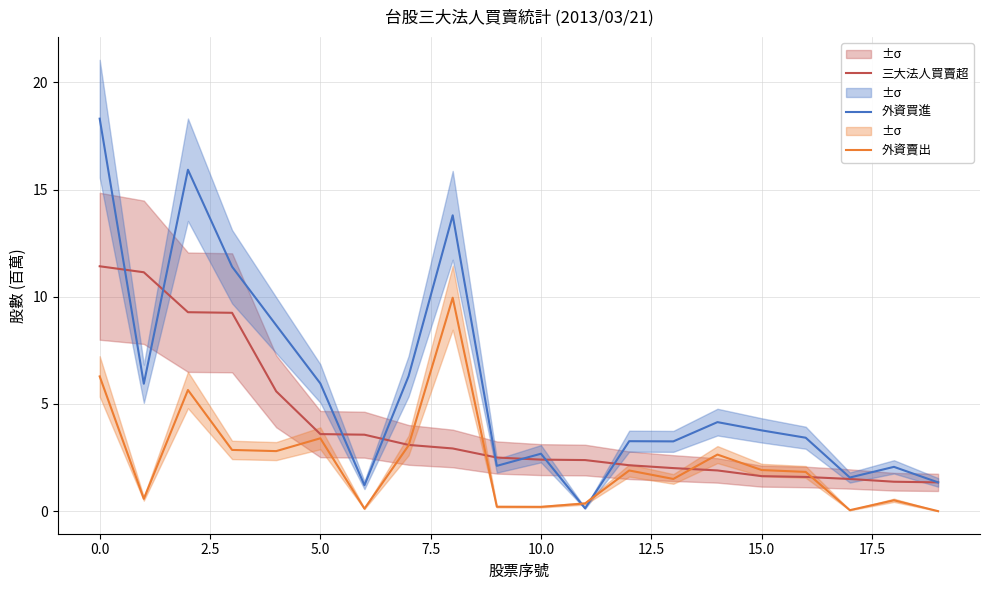

True or false: 外資賣出 has more than 2 interior local peaks.

True